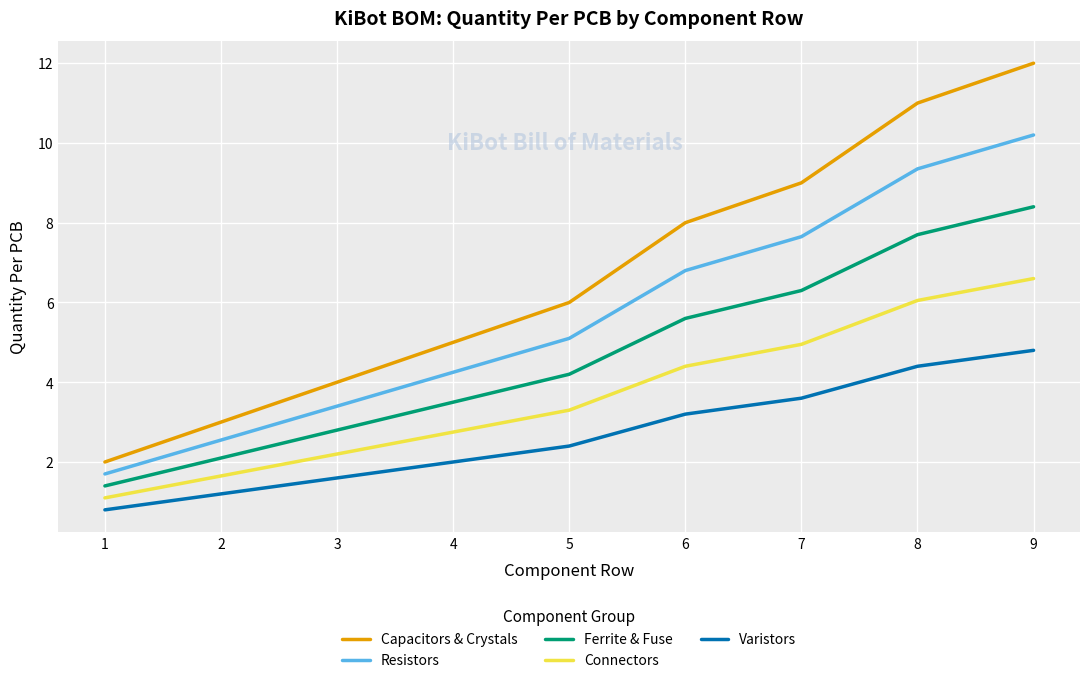

Rank the series at 8 from highest to lowest value.

Capacitors & Crystals, Resistors, Ferrite & Fuse, Connectors, Varistors